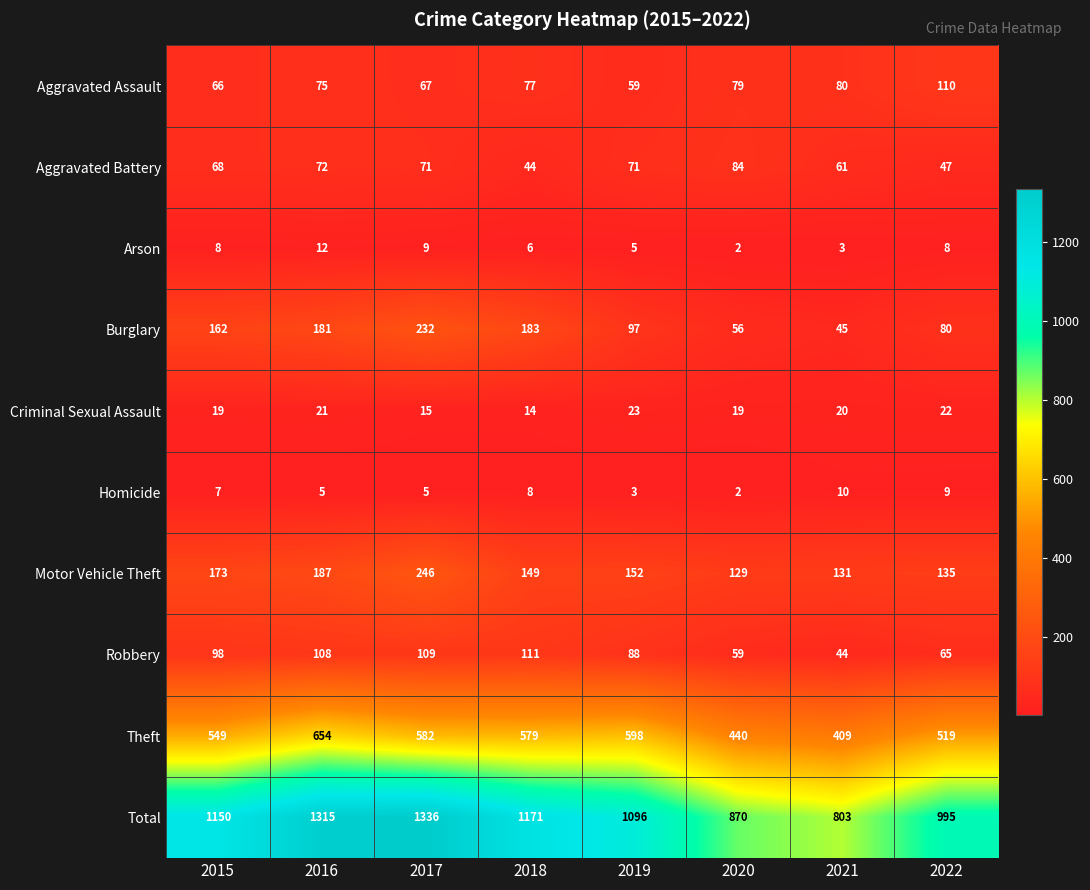

True or false: Aggravated Assault has a value of 36 at 2017.

False